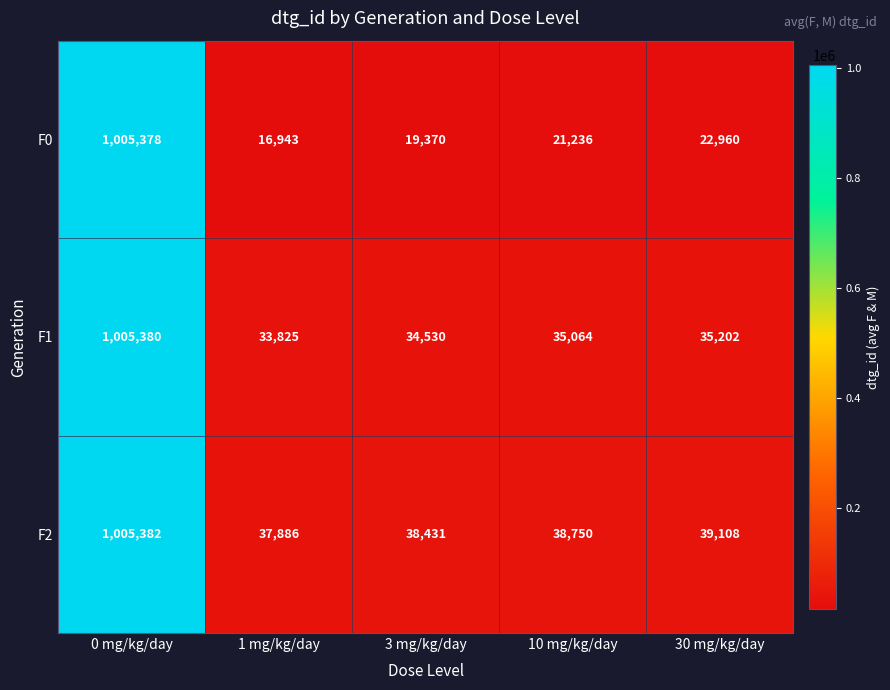

What is the minimum value shown in the chart?

16943